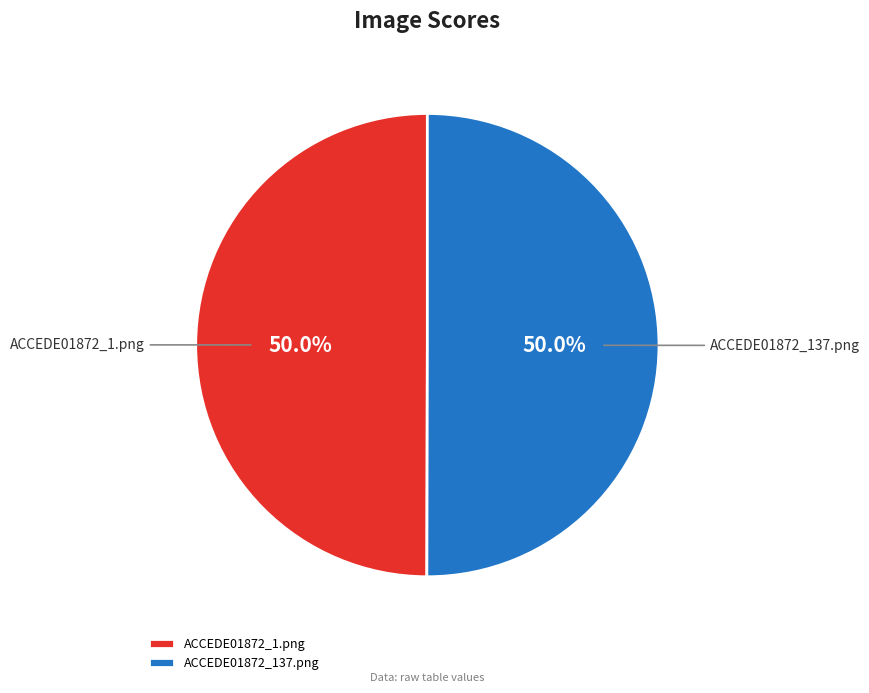

Combined, do ACCEDE01872_1.png and ACCEDE01872_137.png account for over 50%?

Yes